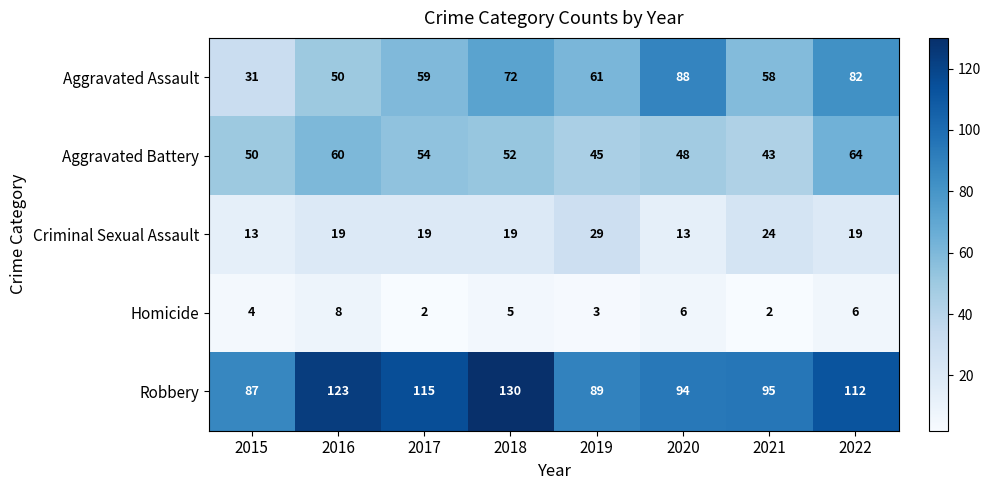

At which category does the chart reach its peak across all series?

2018